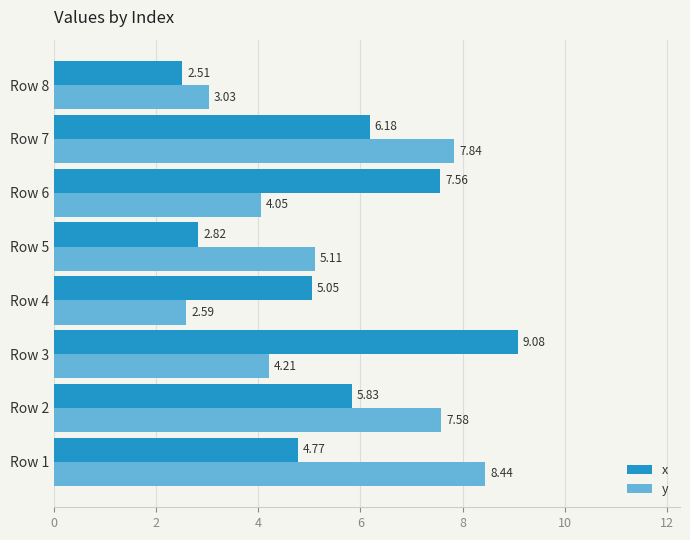

What is the total value across all series at Row 7?

14.0